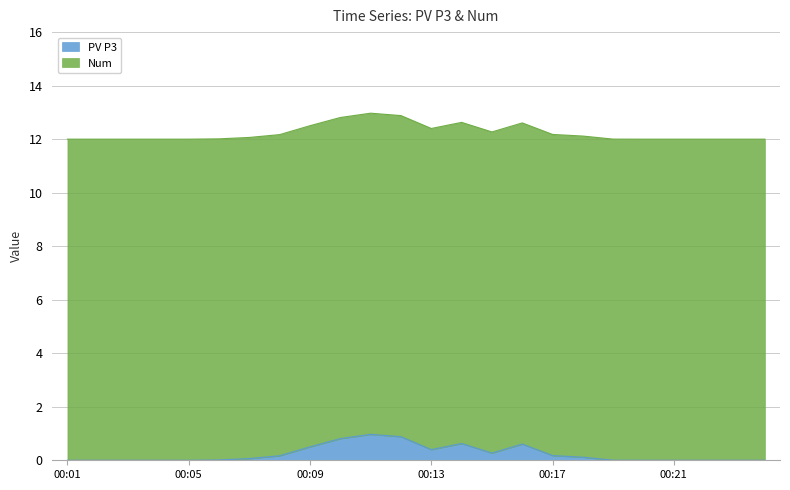

What is the change in value from 00:10 to 00:12?

+0.1